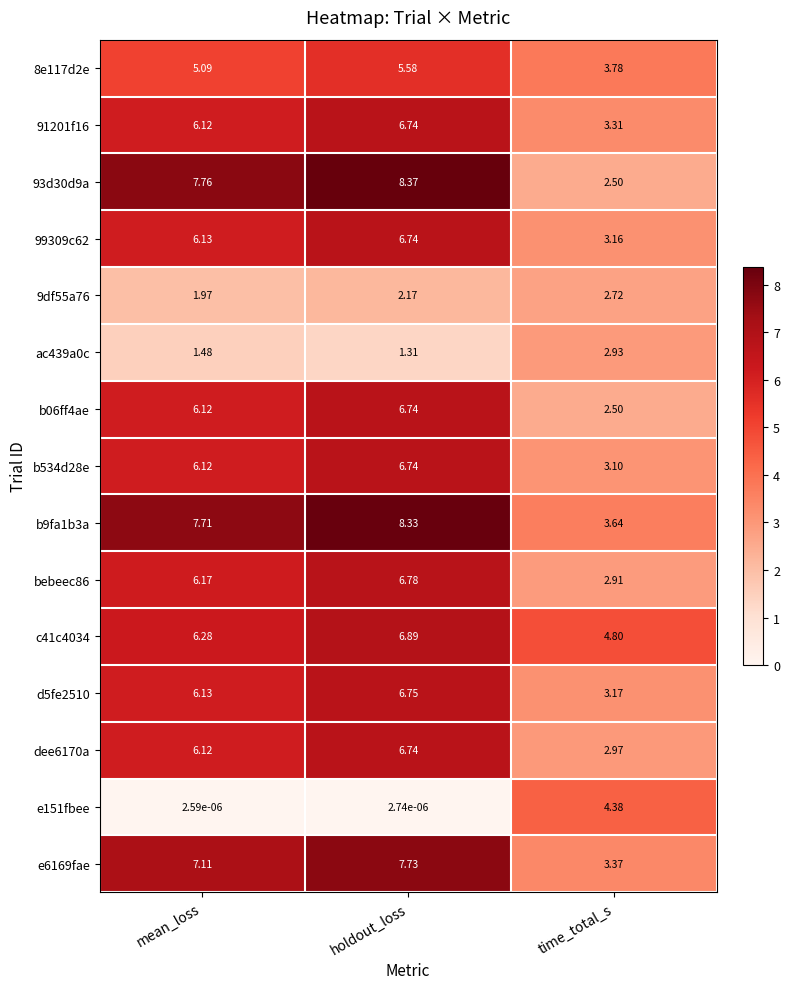

Where is bebeec86 nearest to the value 4?

time_total_s